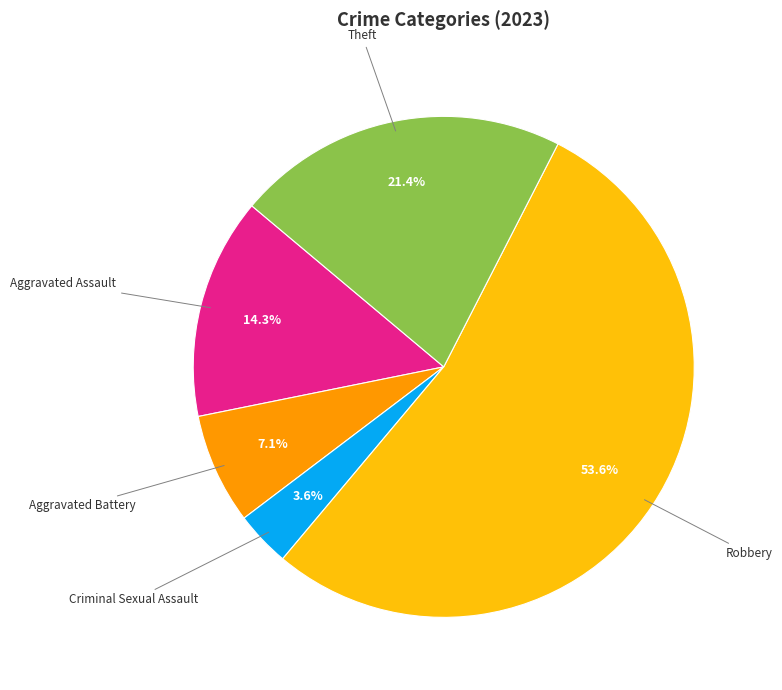

Count the number of slices in the pie.

5